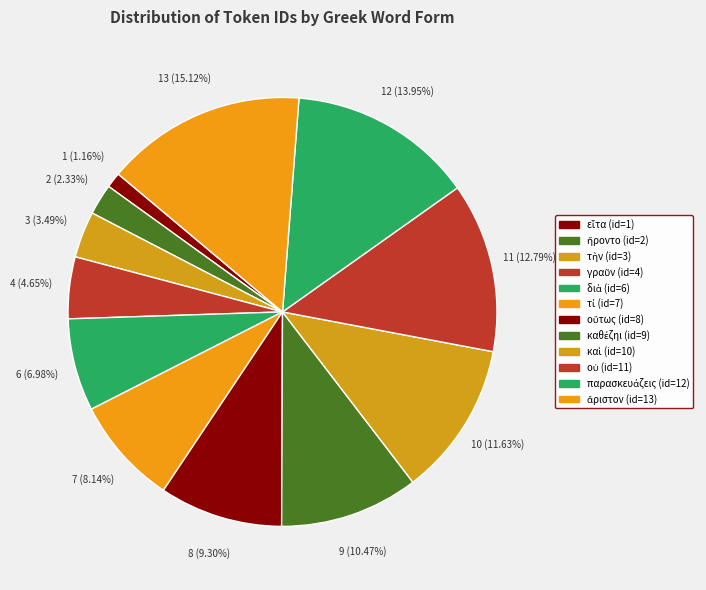

How many segments does this pie chart have?

12